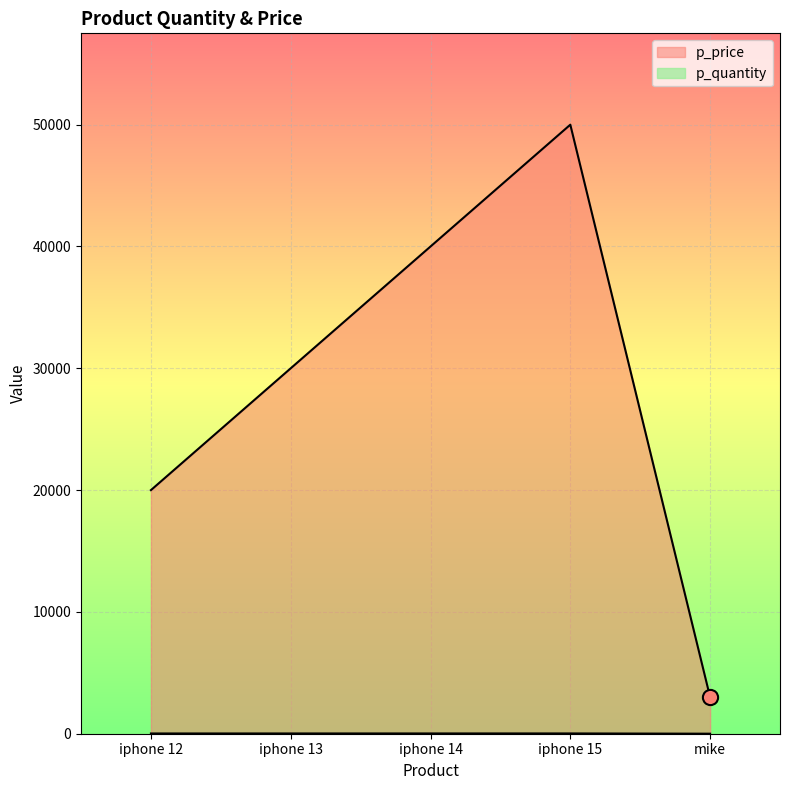

Which series reaches the minimum Y coordinate?

p_quantity